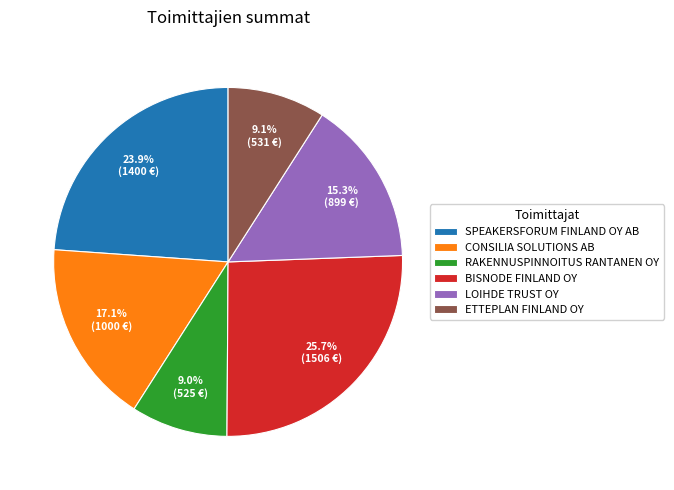

Do LOIHDE TRUST OY and ETTEPLAN FINLAND OY together represent more than half of the pie?

No